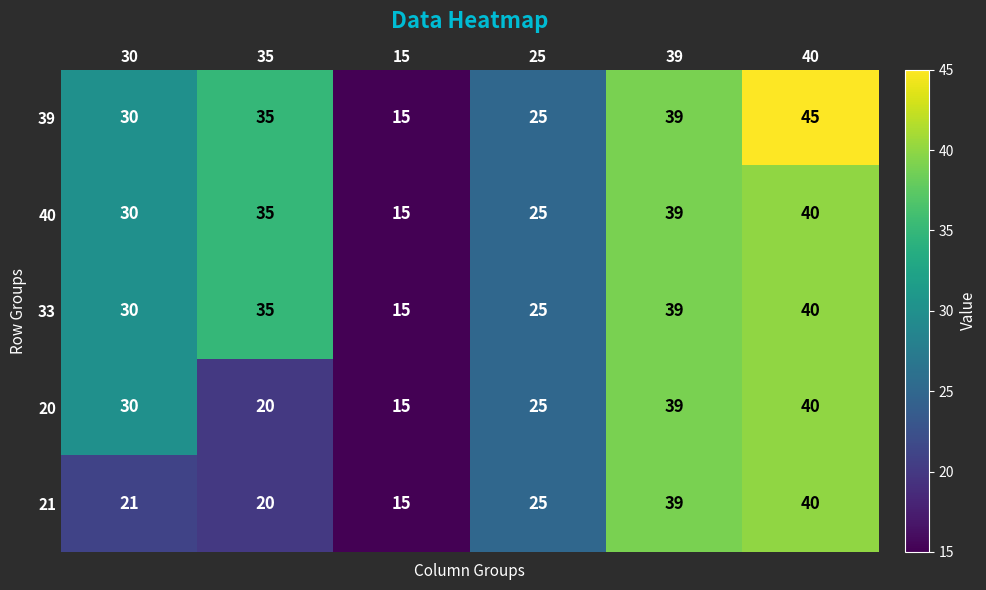

The 40 series shows 15 at 15. True or false?

True